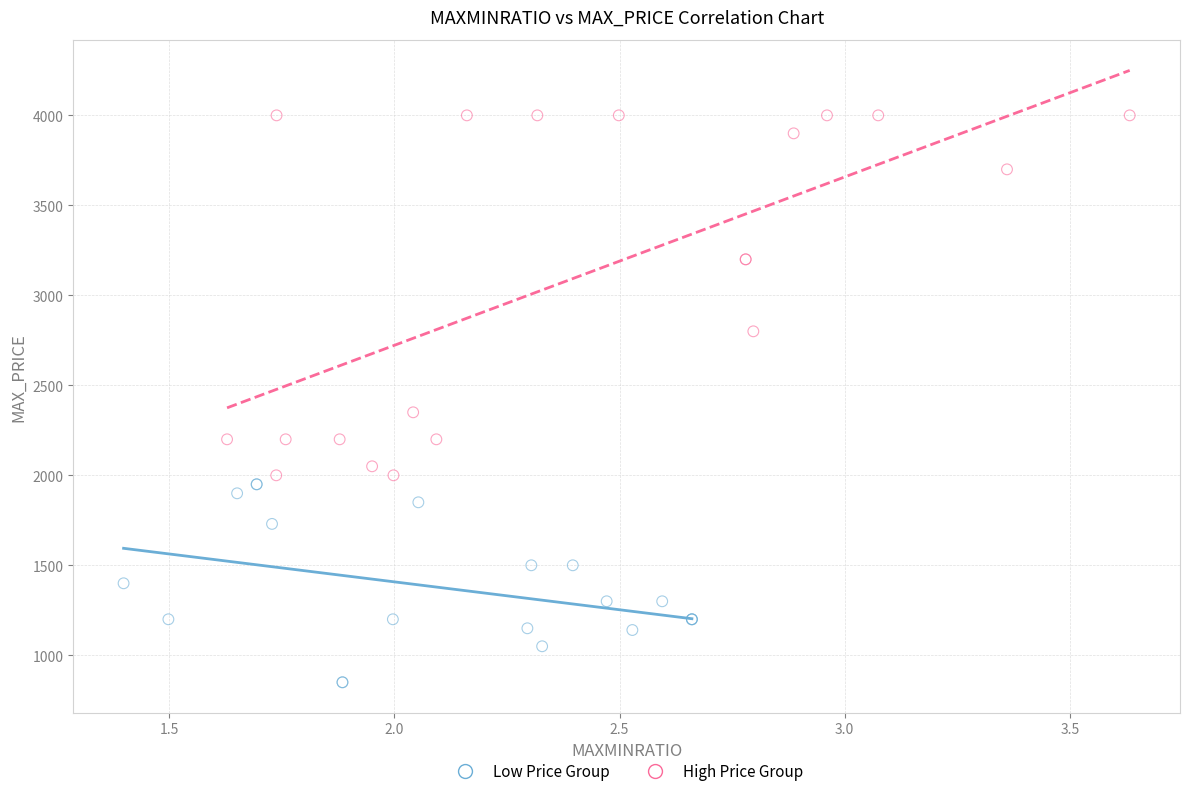

Which series has the largest Y range (max minus min)?

High Price Group